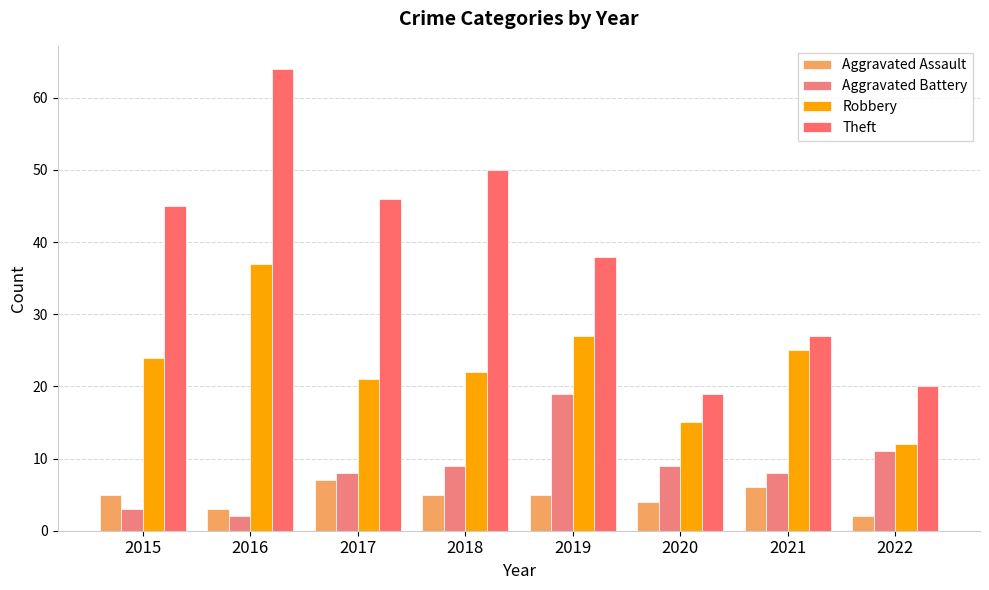

What is the sum of all Robbery values?

183